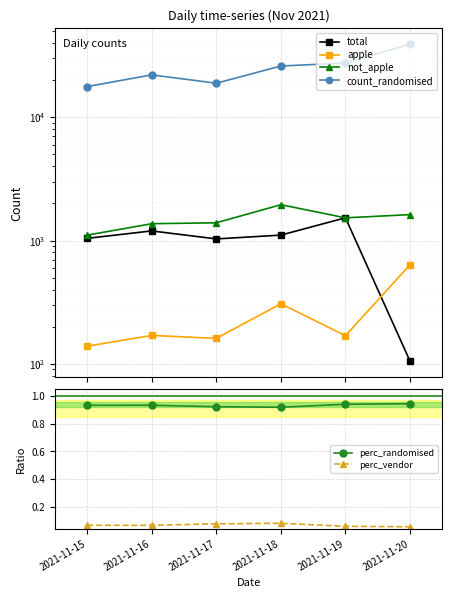

Where does the count_randomised series first go above 25985?

2021-11-19